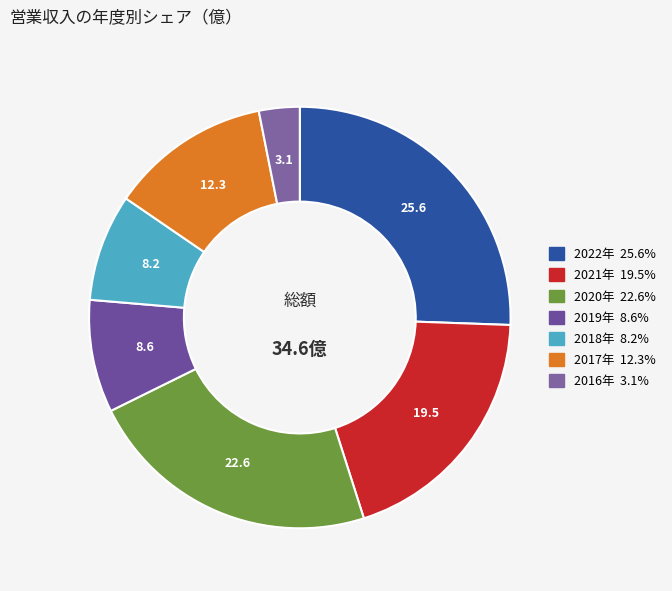

Rank the categories by value from highest to lowest.

2022, 2020, 2021, 2017, 2019, 2018, 2016